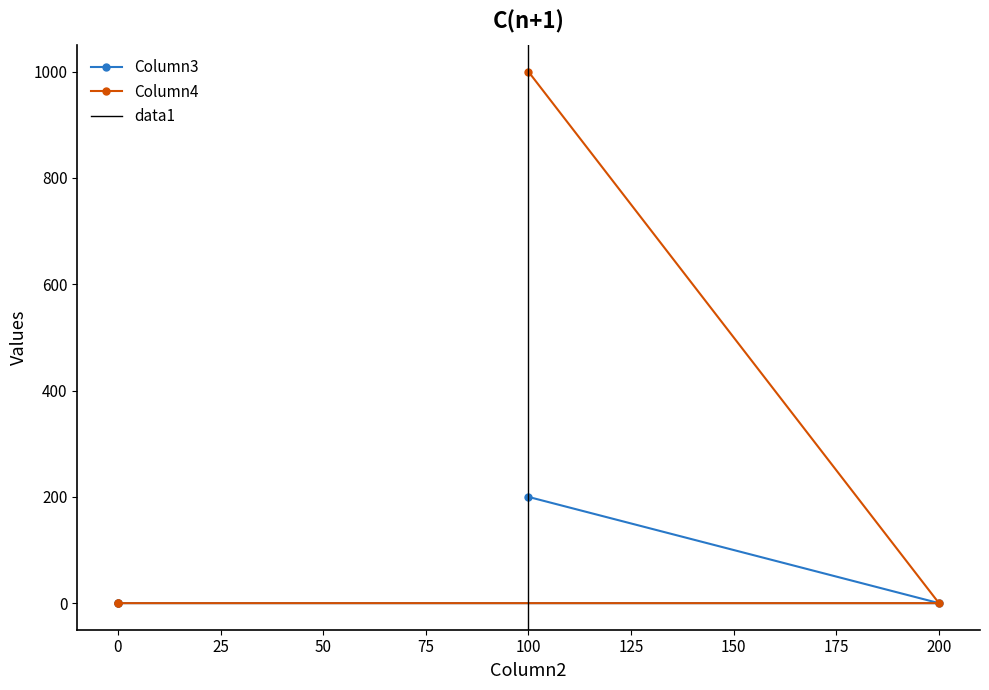

How many data points does each series have?

4